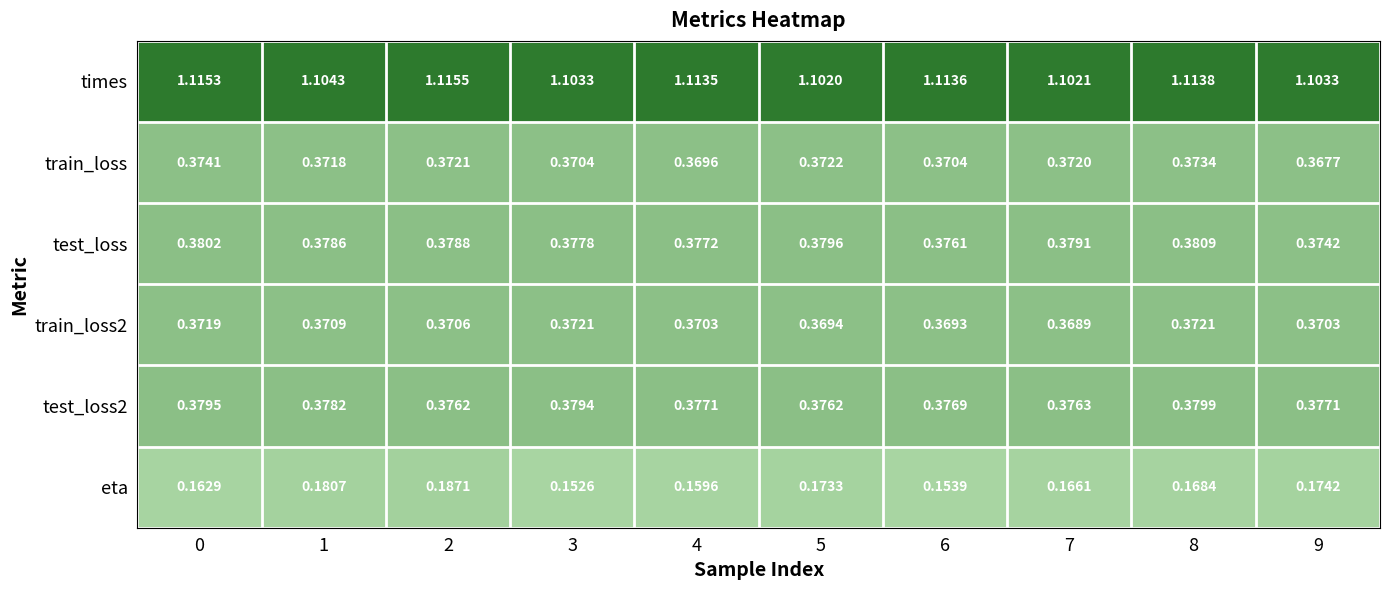

Which series changed the most between 0 and 7?

times